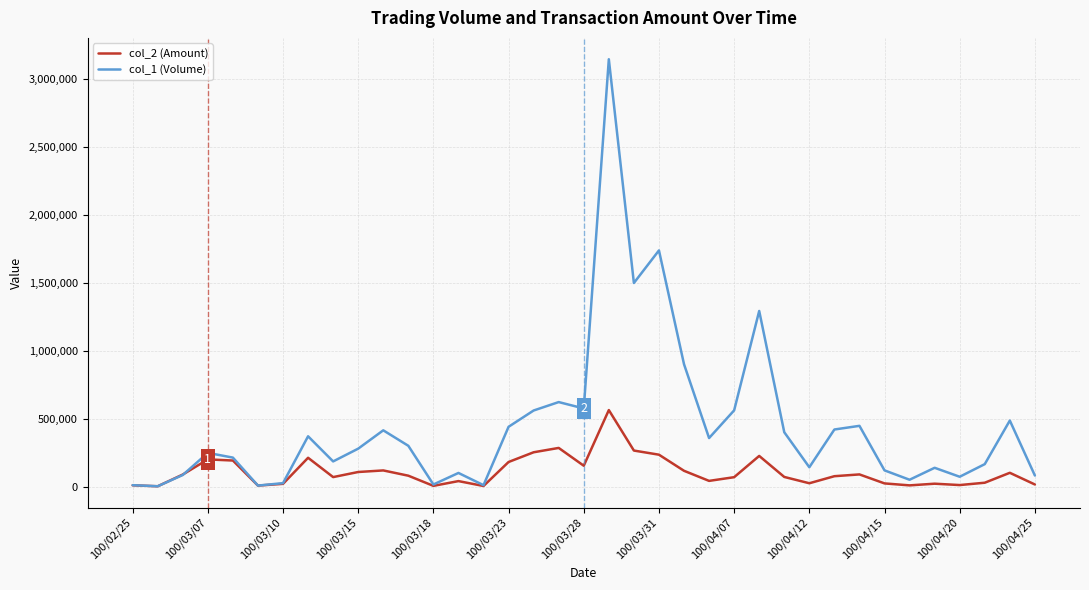

At how many categories does at least one series exceed 3126994?

1